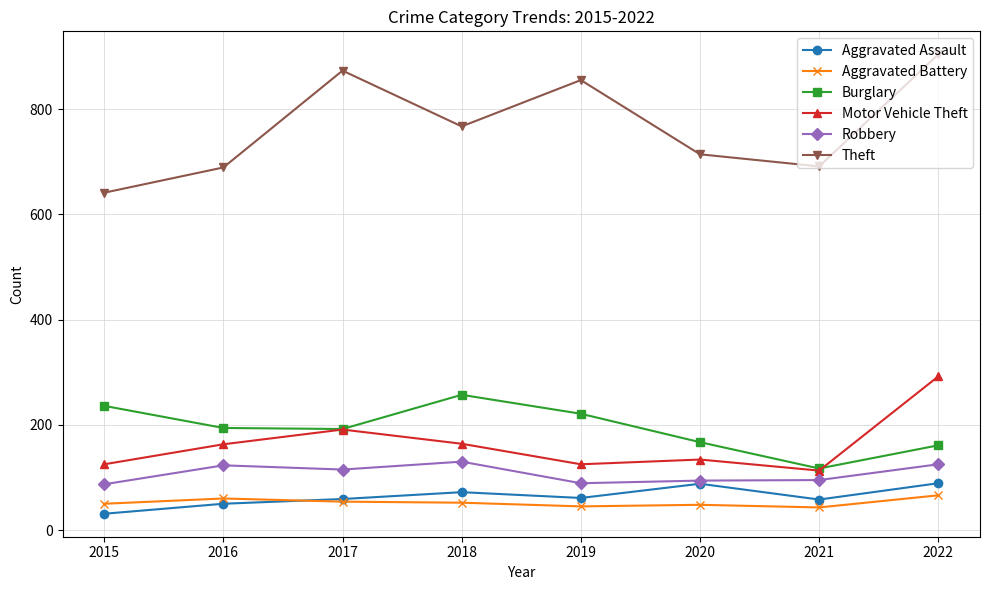

What are all the series names shown in the legend?

Aggravated Assault, Aggravated Battery, Burglary, Motor Vehicle Theft, Robbery, Theft